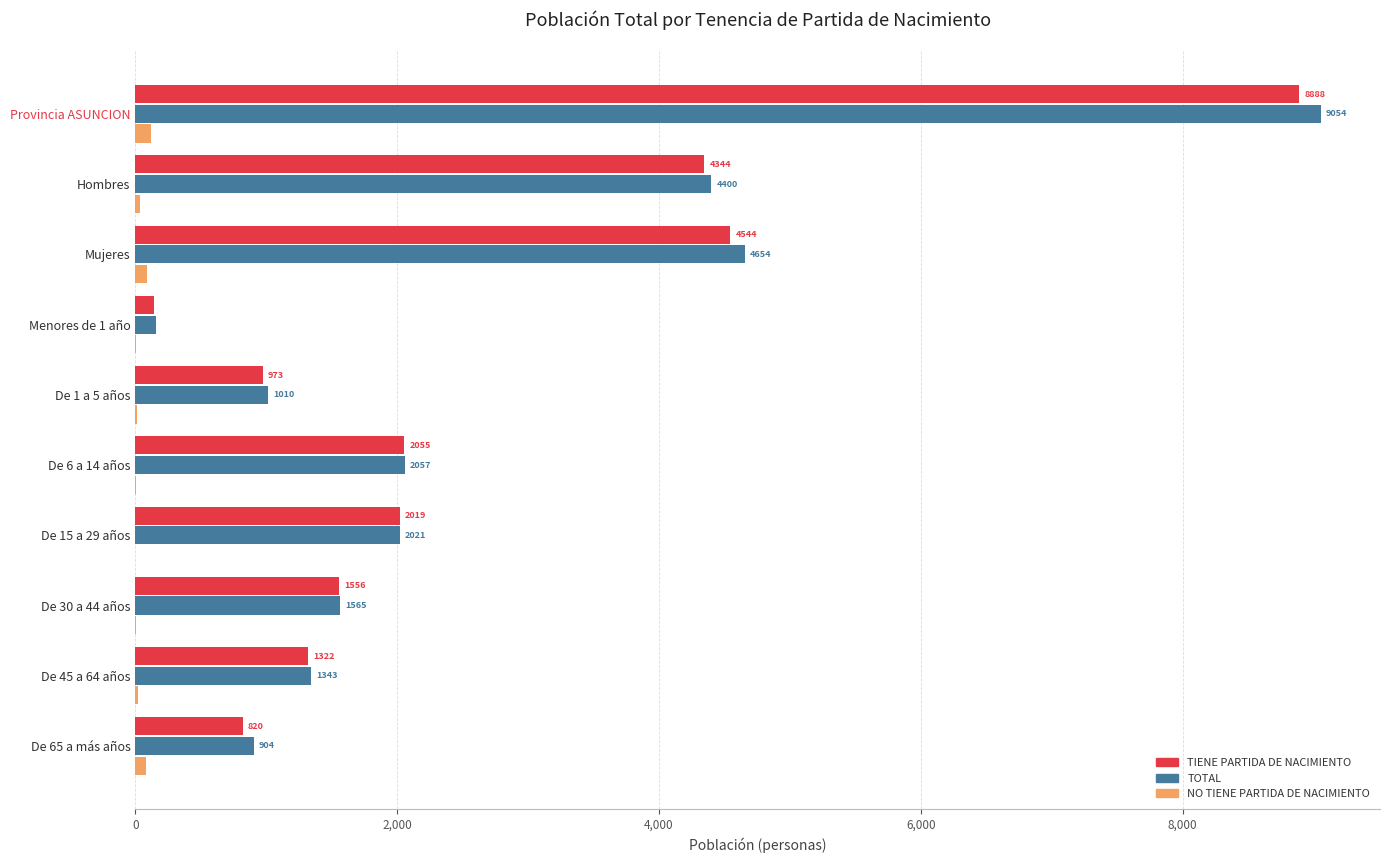

Between Menores de 1 año and De 65 a más años, which series saw the biggest shift?

TOTAL